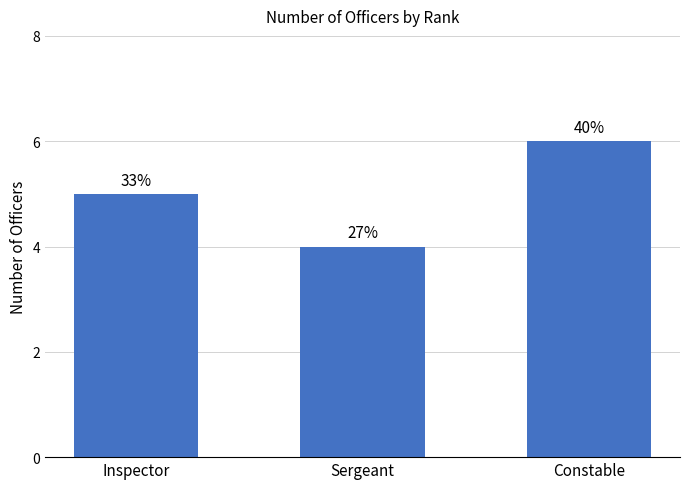

Approximately how many times larger is the value at Constable compared to Inspector?

1.2